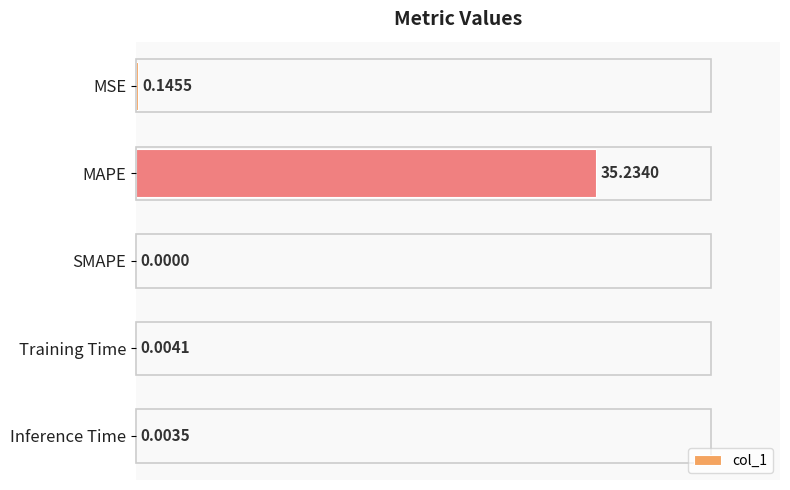

What is the change in value from MSE to MAPE?

+35.1